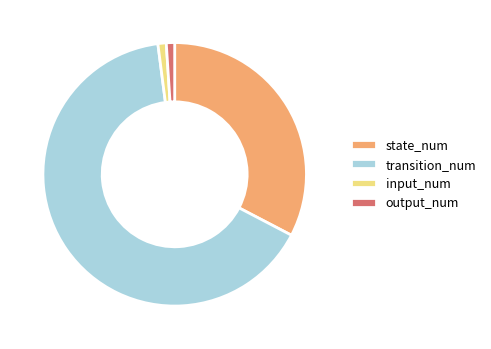

Is it true that output_num is 11% of the pie?

False